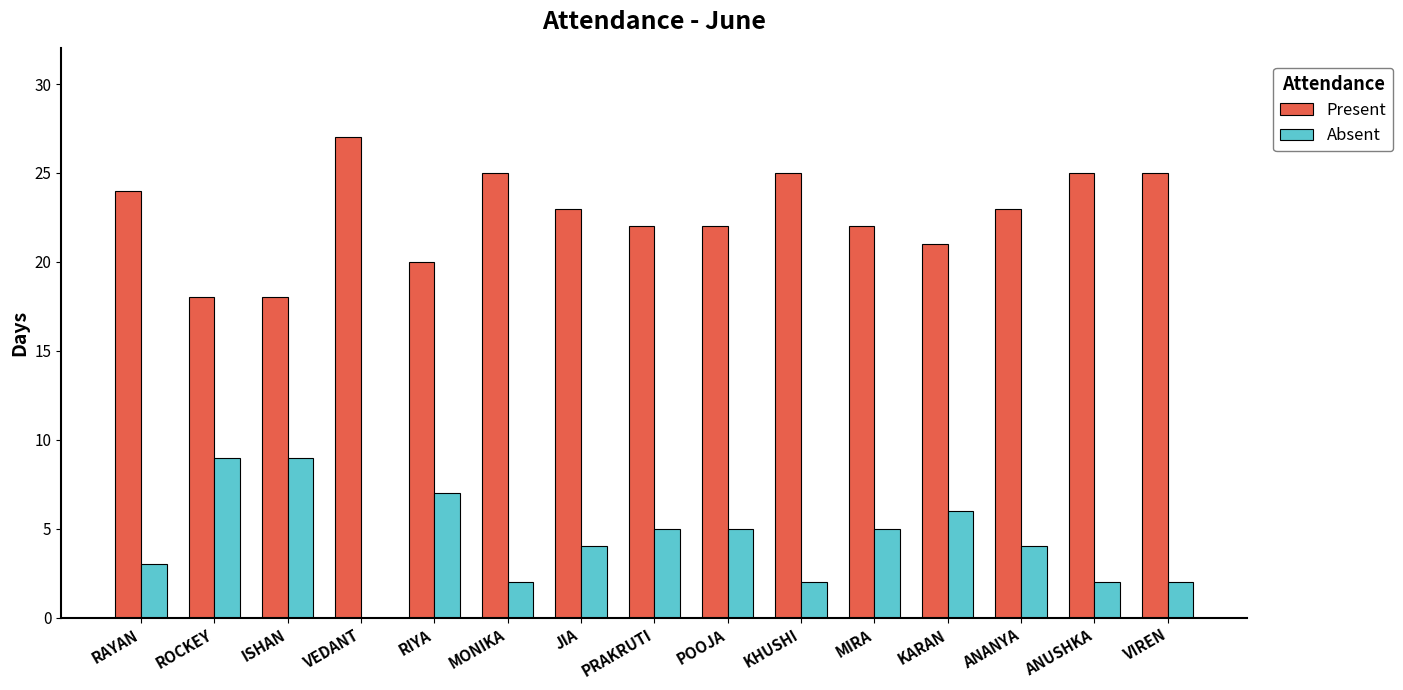

What is the greatest value displayed?

27